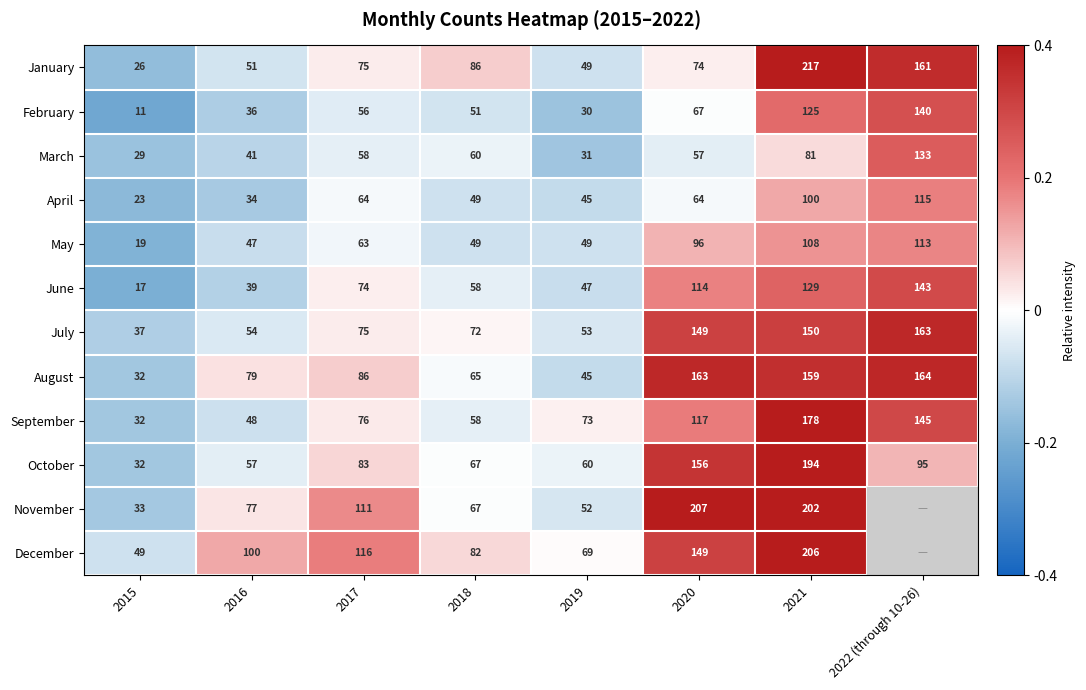

Which series changed the most between 2018 and 2021?

November